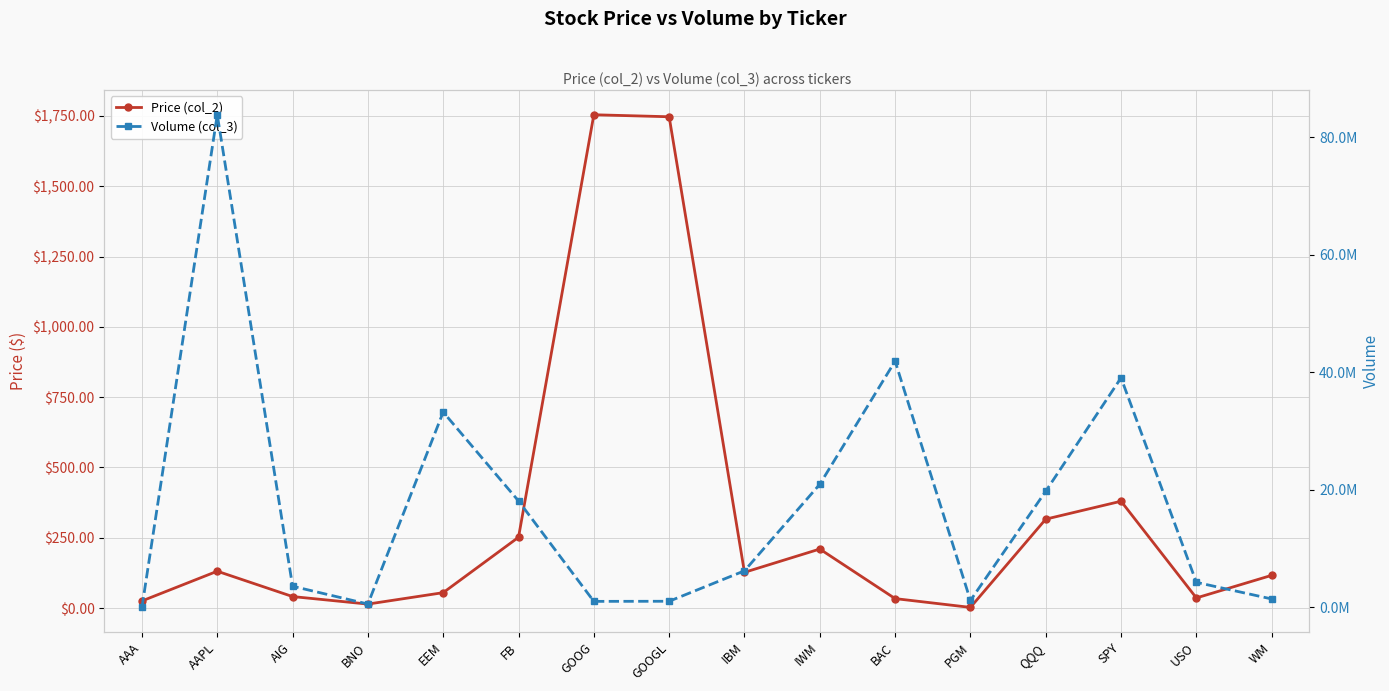

Reading right to left, list all the values displayed in this chart.

Price (col_2): 116.2	35.8	379.8	316.0	2.2	33.5	209.8	126.9	1747.2	1754.4	251.6	54.6	13.9	40.7	130.9	25.1
Volume (col_3): 1437750.0	4265424.0	39076595.0	19774972.0	1182326.0	41918844.0	20956541.0	6227469.0	1045633.0	1026206.0	18119367.0	33249247.0	571474.0	3603549.0	83856968.0	158.0